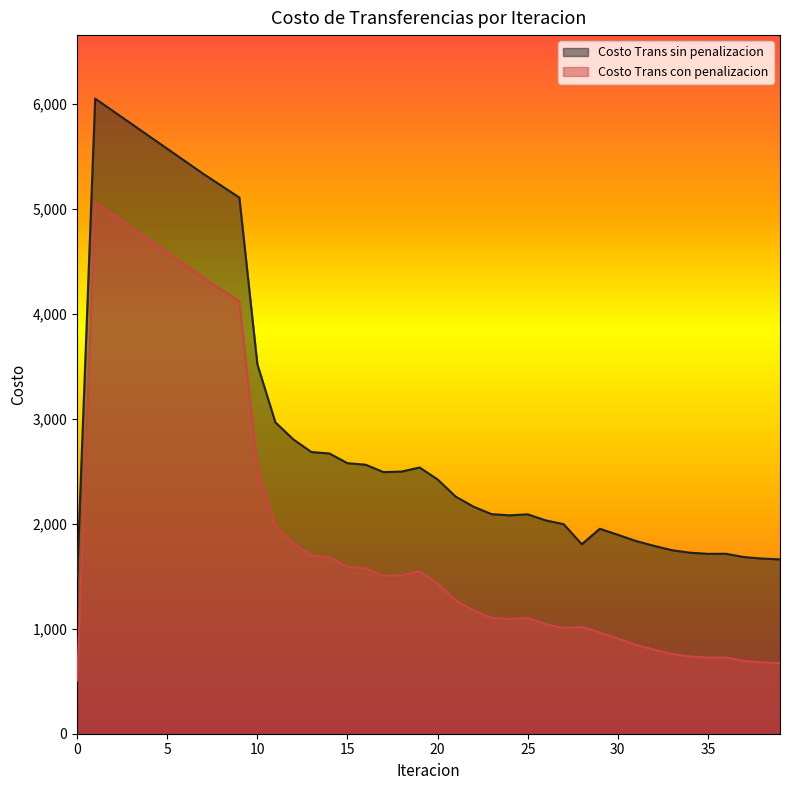

What is the total value across all series at 11?

4943.8